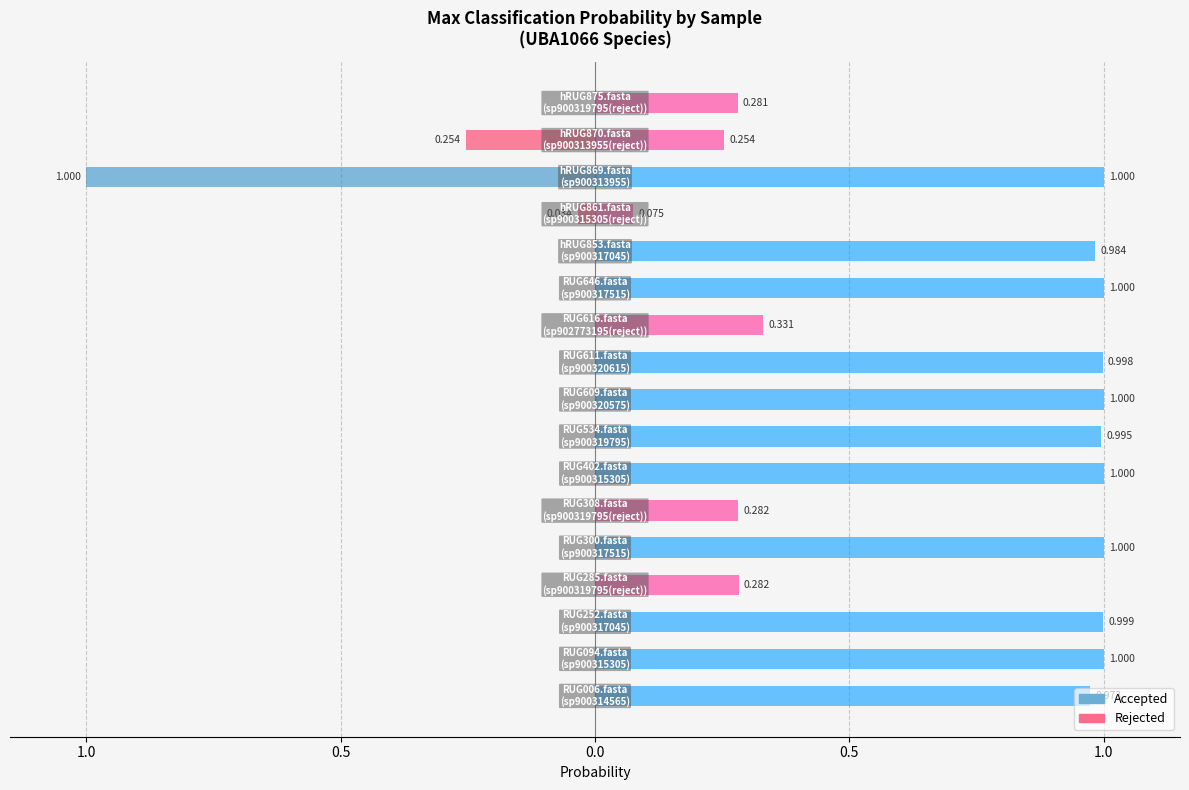

The max probability series shows 1.0 at 8. True or false?

True